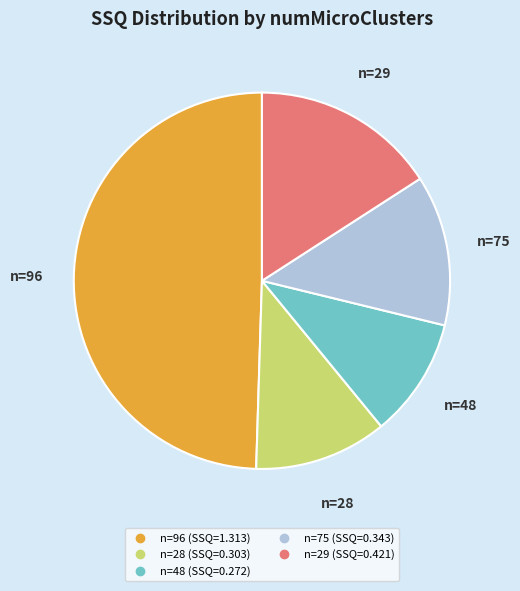

Is there a majority slice in this chart?

No